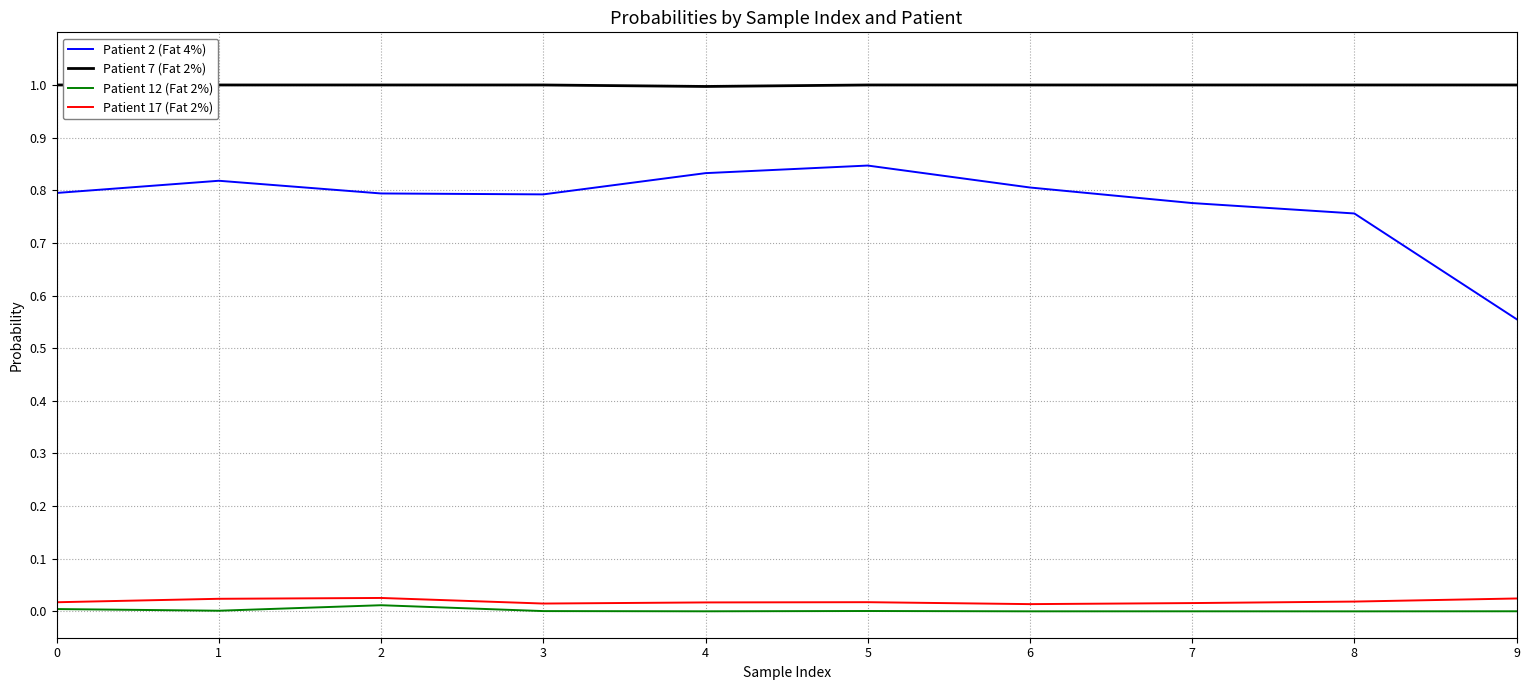

Does the chart display data point markers on the line(s)?

No